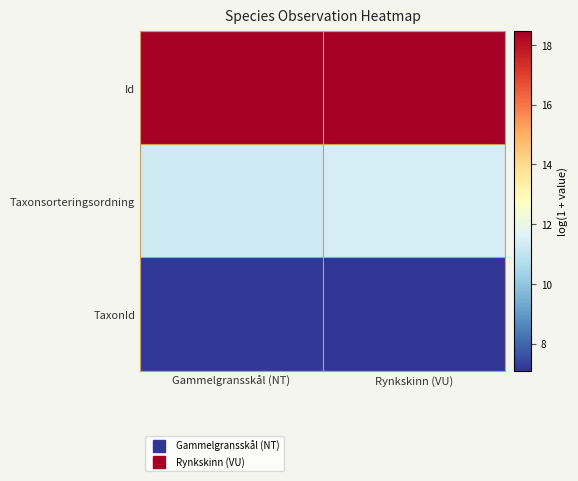

What is the minimum value shown in the chart?

7.1